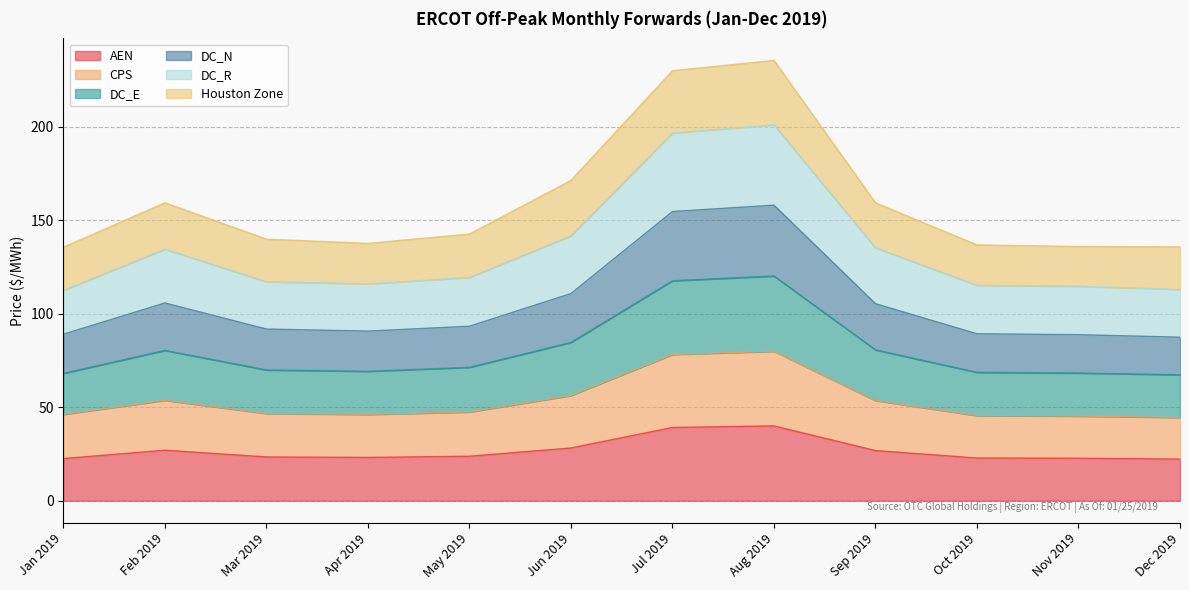

What is the total value across all series at Sep 2019?

159.2